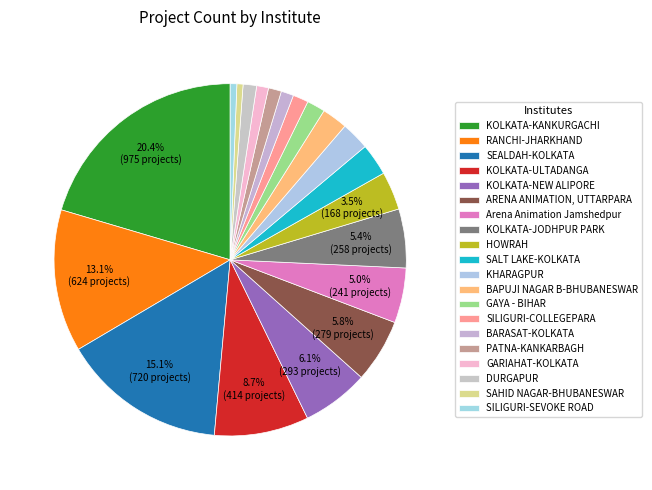

Which slice is the largest?

KOLKATA-KANKURGACHI